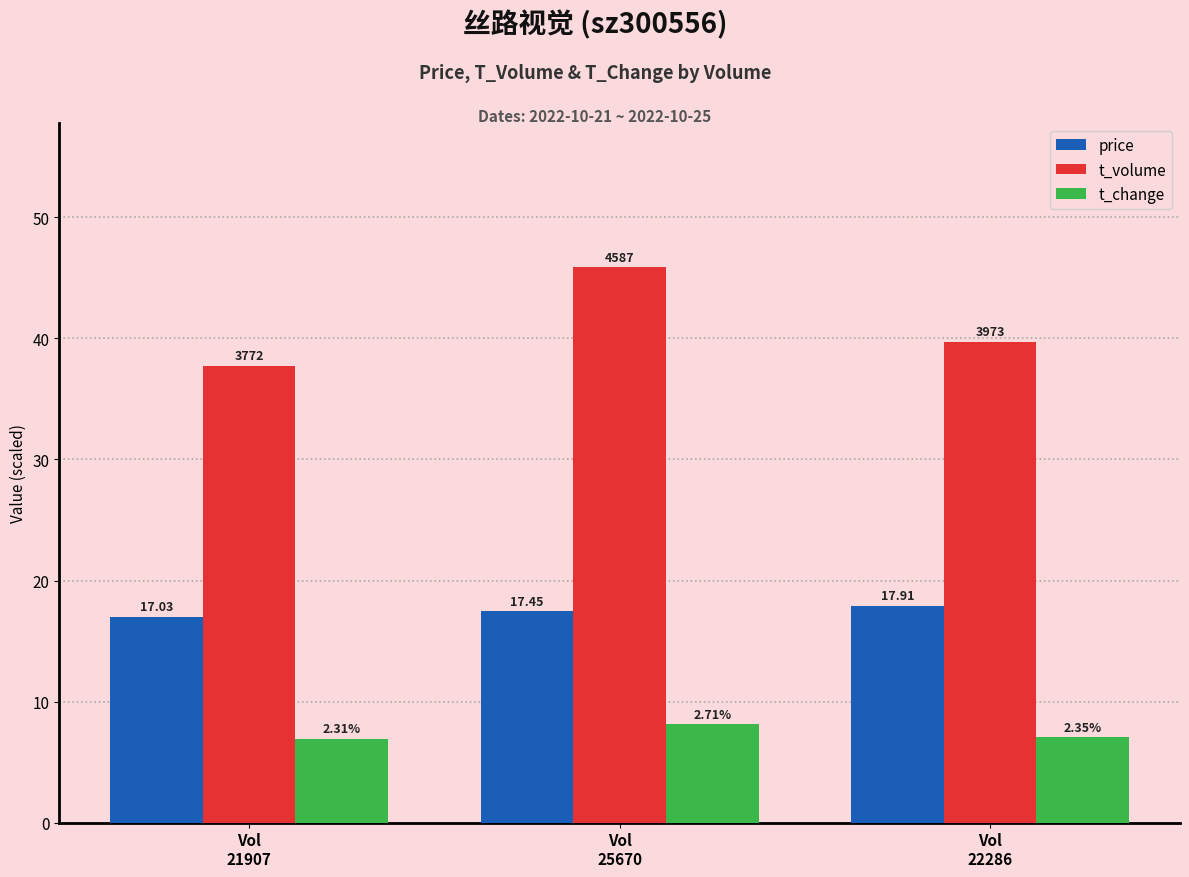

What are all the series names shown in the legend?

price, t_volume, t_change